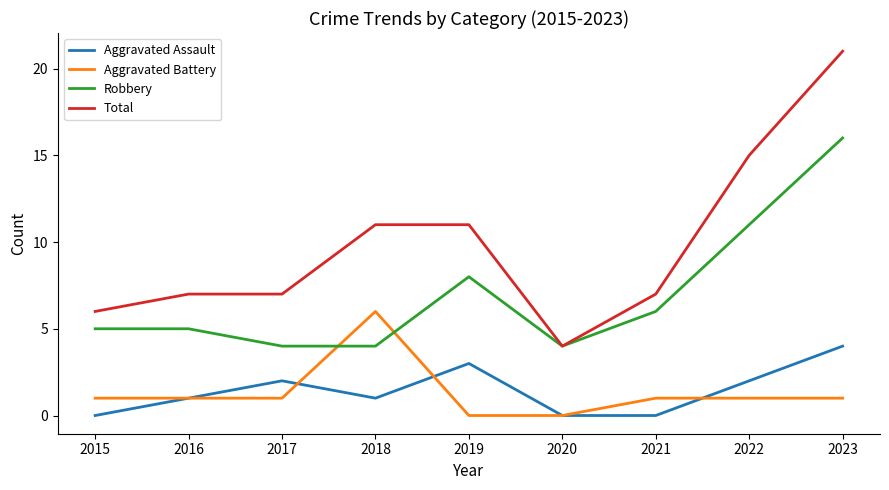

What is the total value across all series at 2016?

14